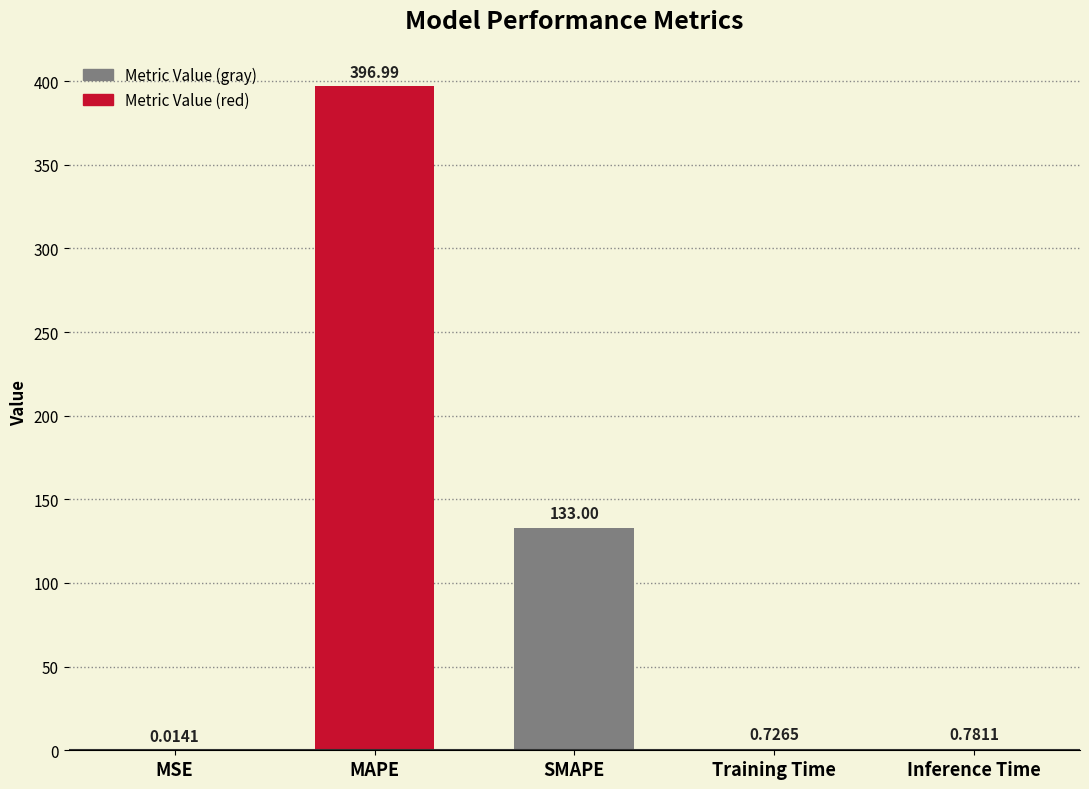

Which category has the highest value across all series?

MAPE